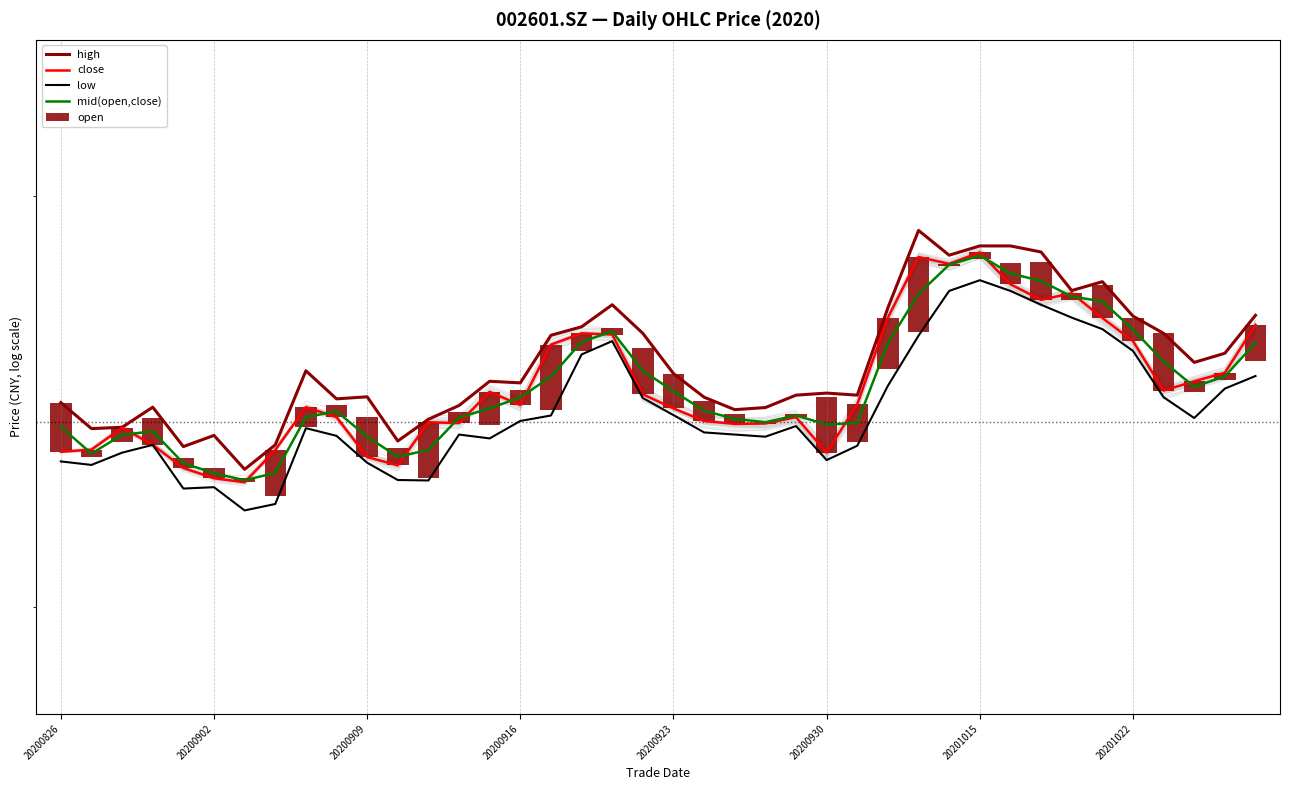

What is the difference between the low values at 35 and 33?

0.9